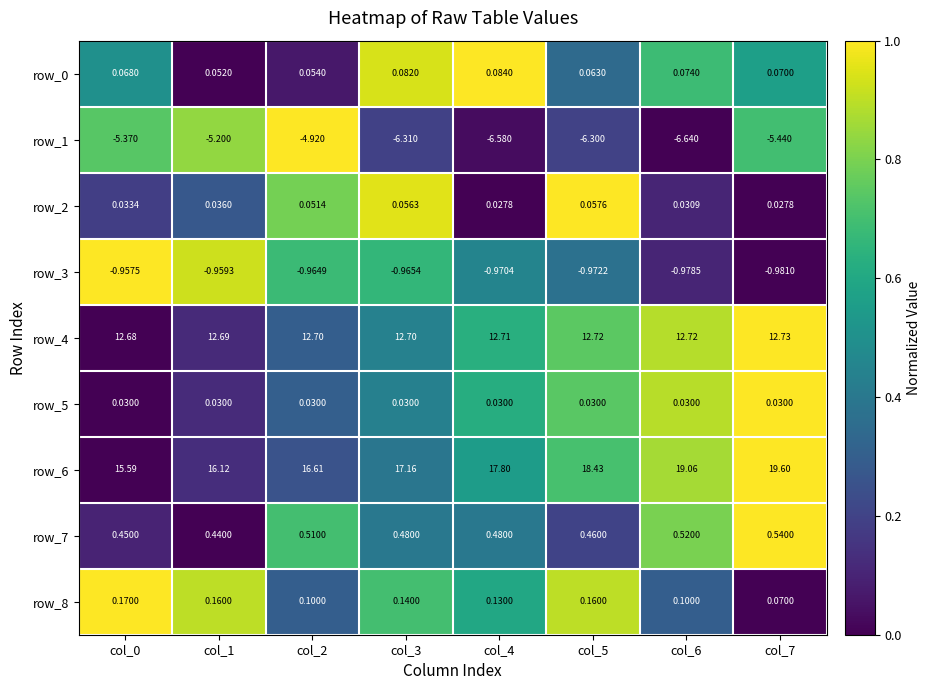

Count the number of data series in this chart.

9